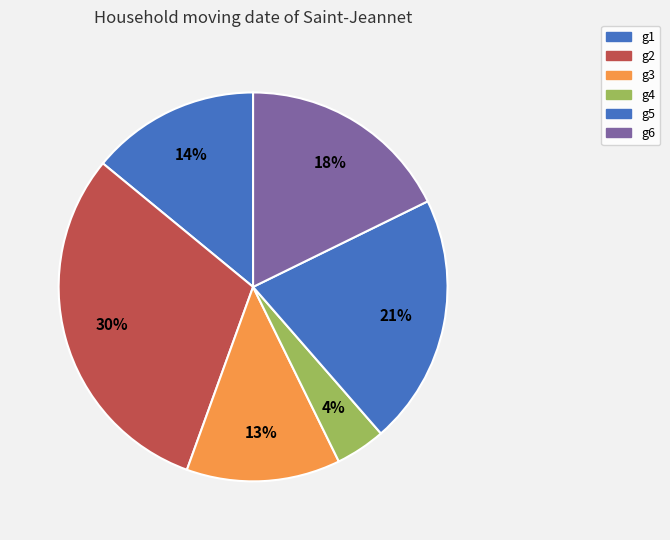

To the nearest percent, what percentage of the pie is g2?

30%